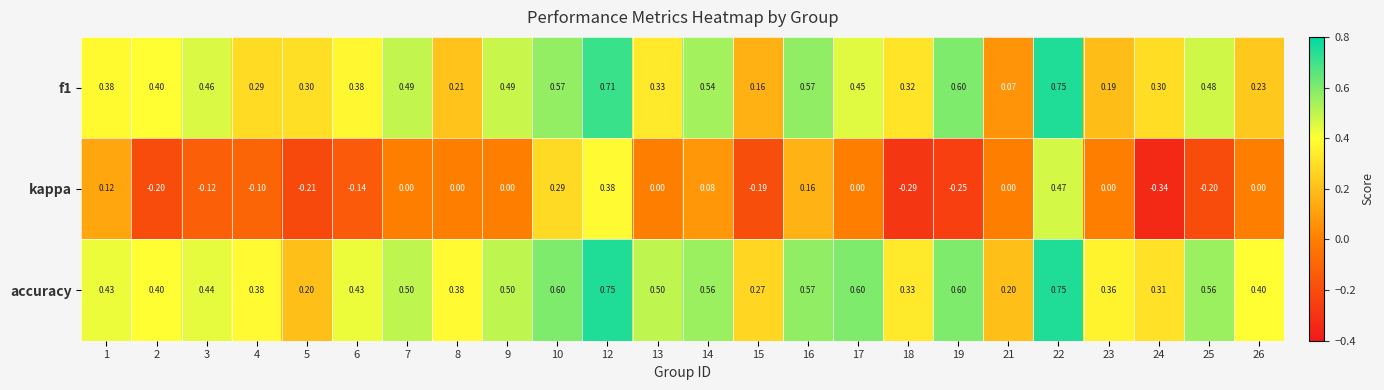

Which series has the largest range (max minus min)?

kappa